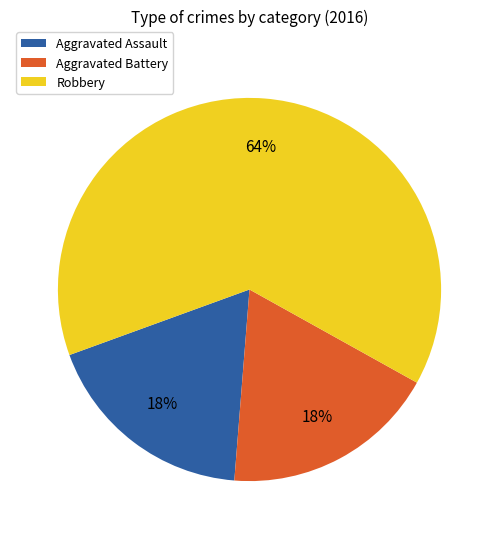

Is there a majority slice in this chart?

Yes